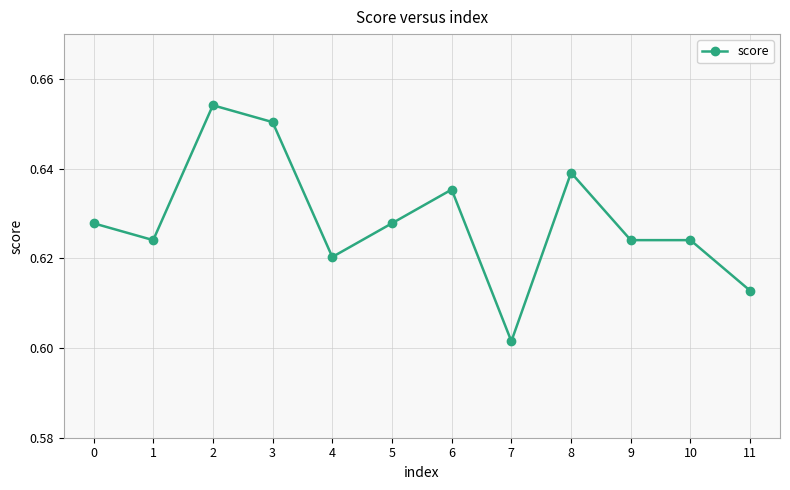

The chart shows a value of 0.3 at 11. True or false?

False